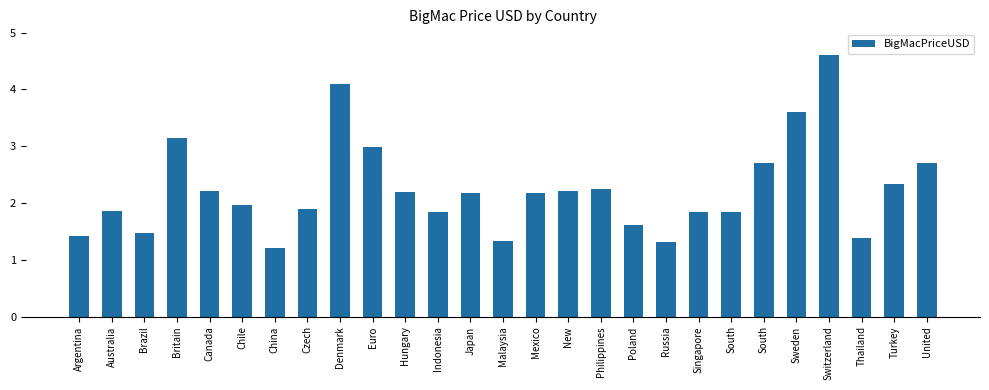

Are the bars horizontal?

No